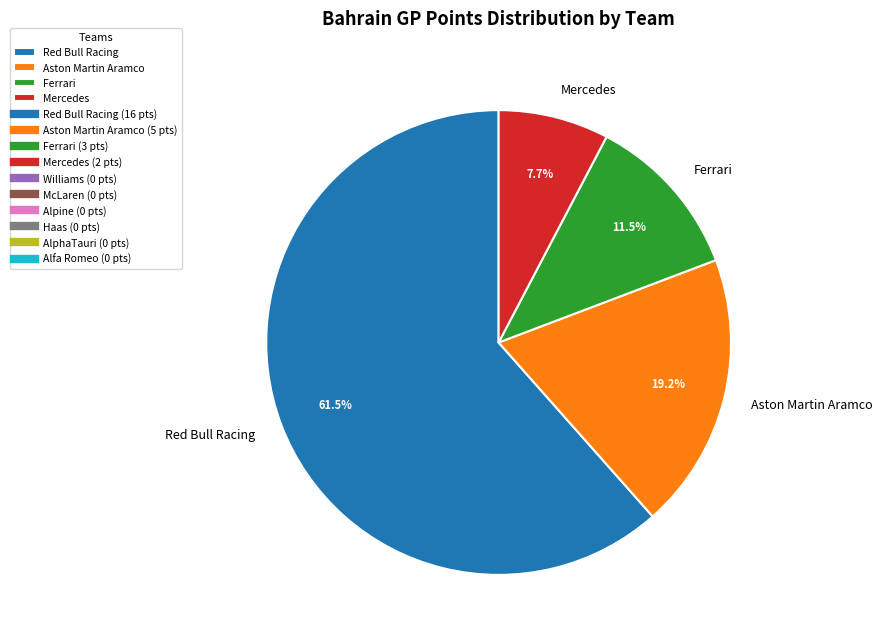

To the nearest percent, what is the difference between the largest and smallest slice percentages?

54%